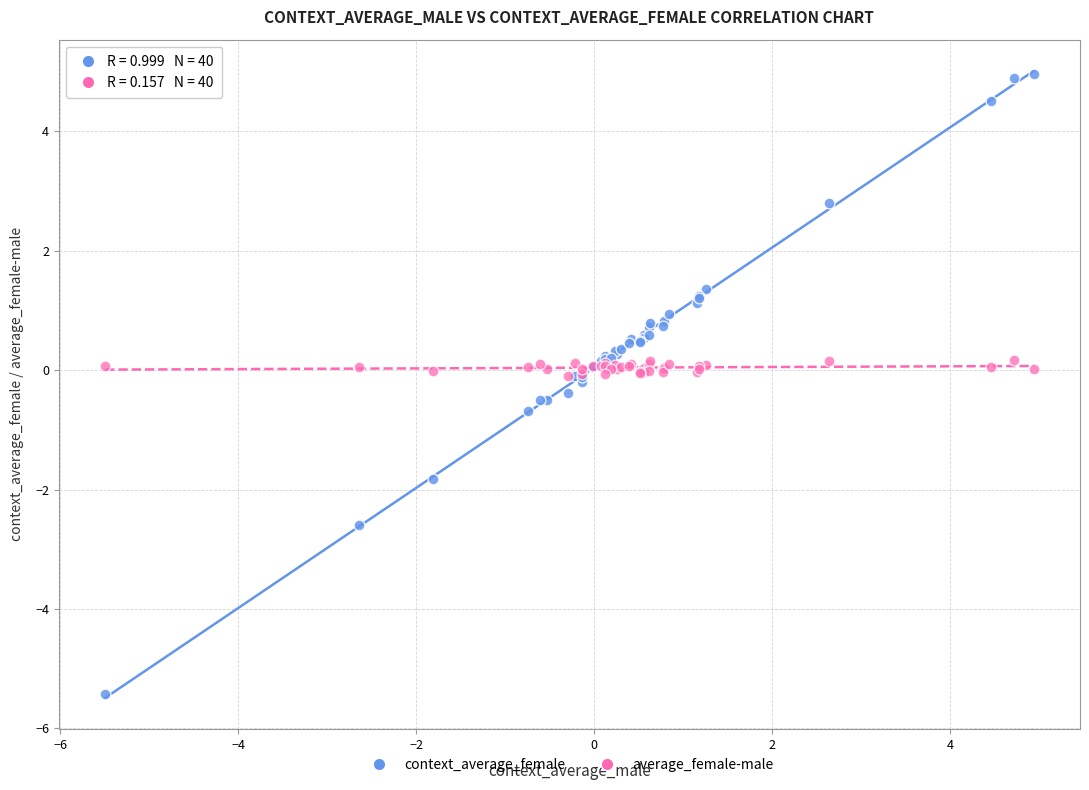

What are all the series names shown in the legend?

context_average_female, average_female-male